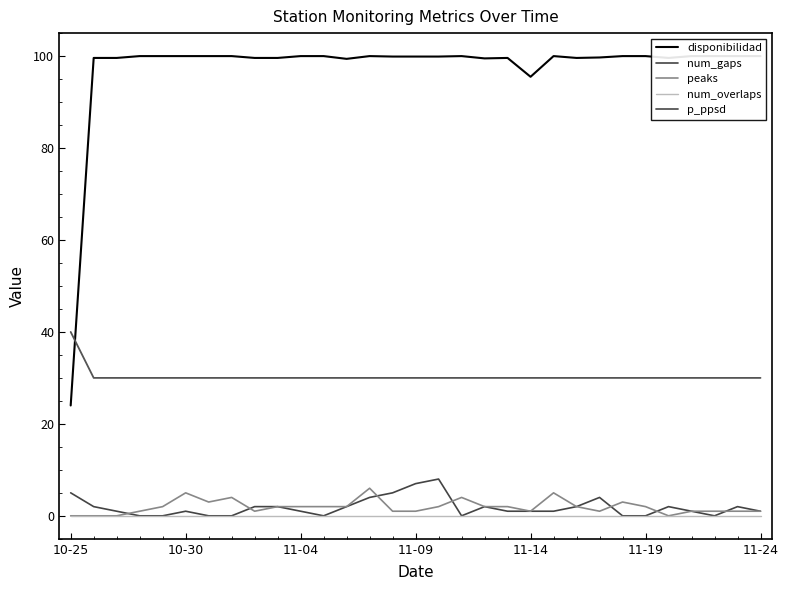

What position from the left is 23?

24